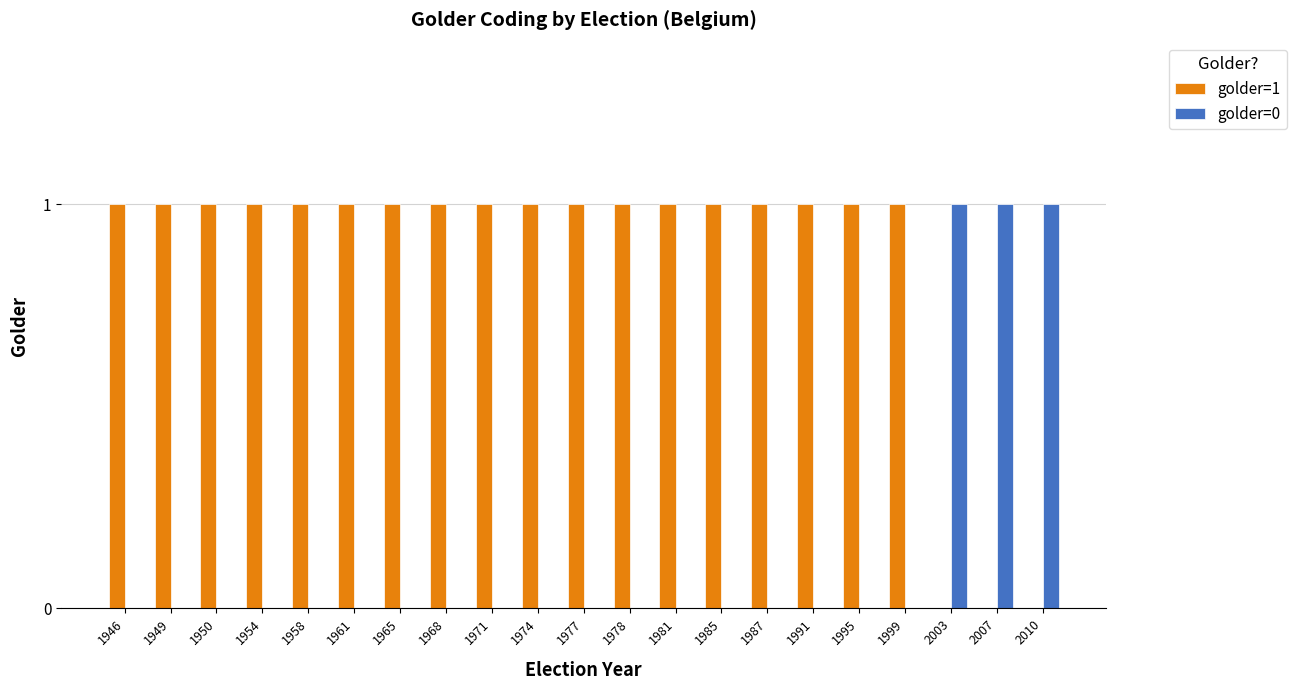

The value of golder=1 at 1985 is 1. True or false?

True